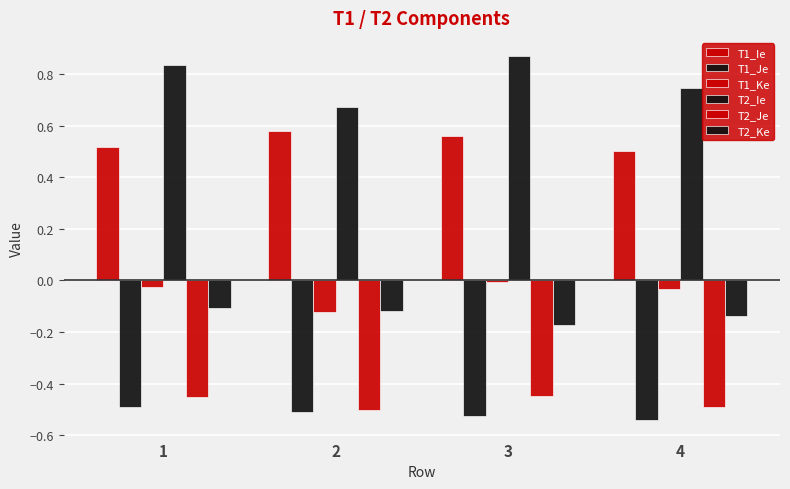

At which category is the sum across all series the highest?

1